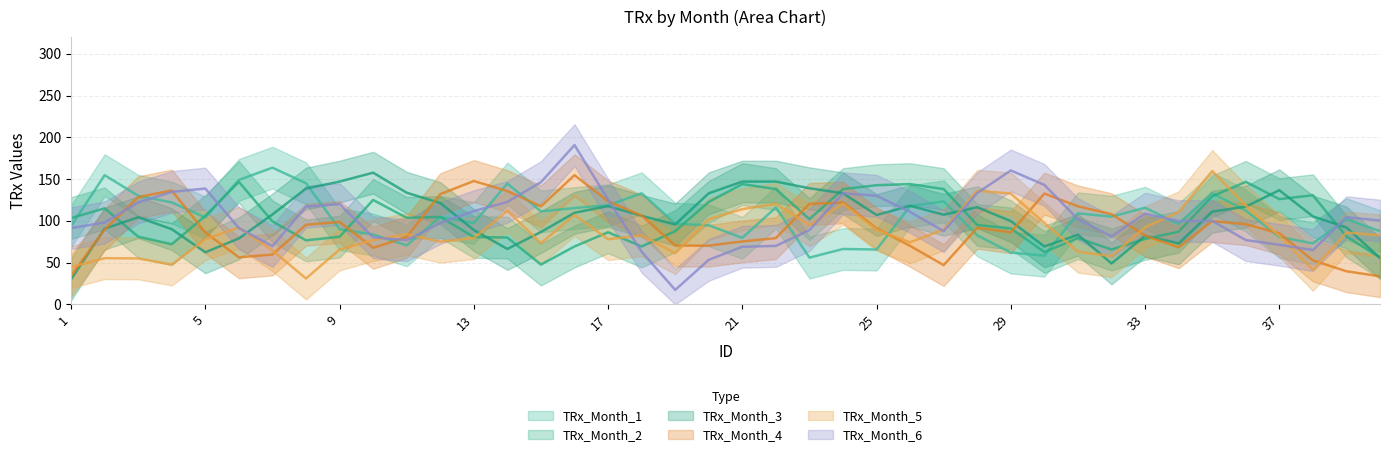

How many series are shown in this chart?

6